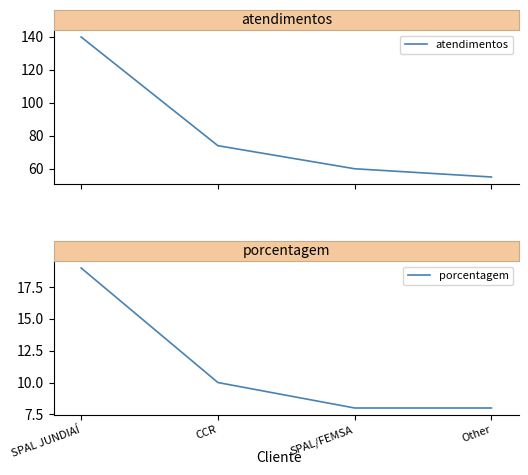

What are all the series names shown in the legend?

atendimentos, porcentagem